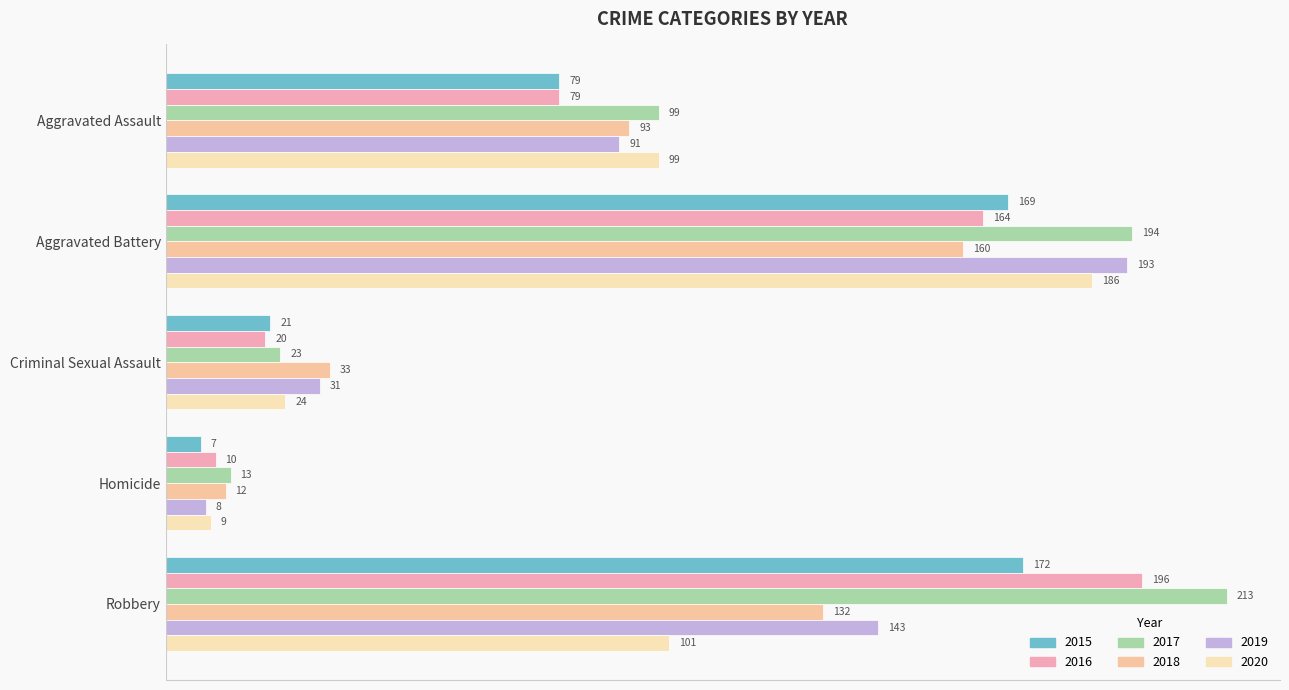

Reading right to left, transcribe all the data shown in this chart.

2015: Robbery=172	Homicide=7	Criminal Sexual Assault=21	Aggravated Battery=169	Aggravated Assault=79
2016: Robbery=196	Homicide=10	Criminal Sexual Assault=20	Aggravated Battery=164	Aggravated Assault=79
2017: Robbery=213	Homicide=13	Criminal Sexual Assault=23	Aggravated Battery=194	Aggravated Assault=99
2018: Robbery=132	Homicide=12	Criminal Sexual Assault=33	Aggravated Battery=160	Aggravated Assault=93
2019: Robbery=143	Homicide=8	Criminal Sexual Assault=31	Aggravated Battery=193	Aggravated Assault=91
2020: Robbery=101	Homicide=9	Criminal Sexual Assault=24	Aggravated Battery=186	Aggravated Assault=99